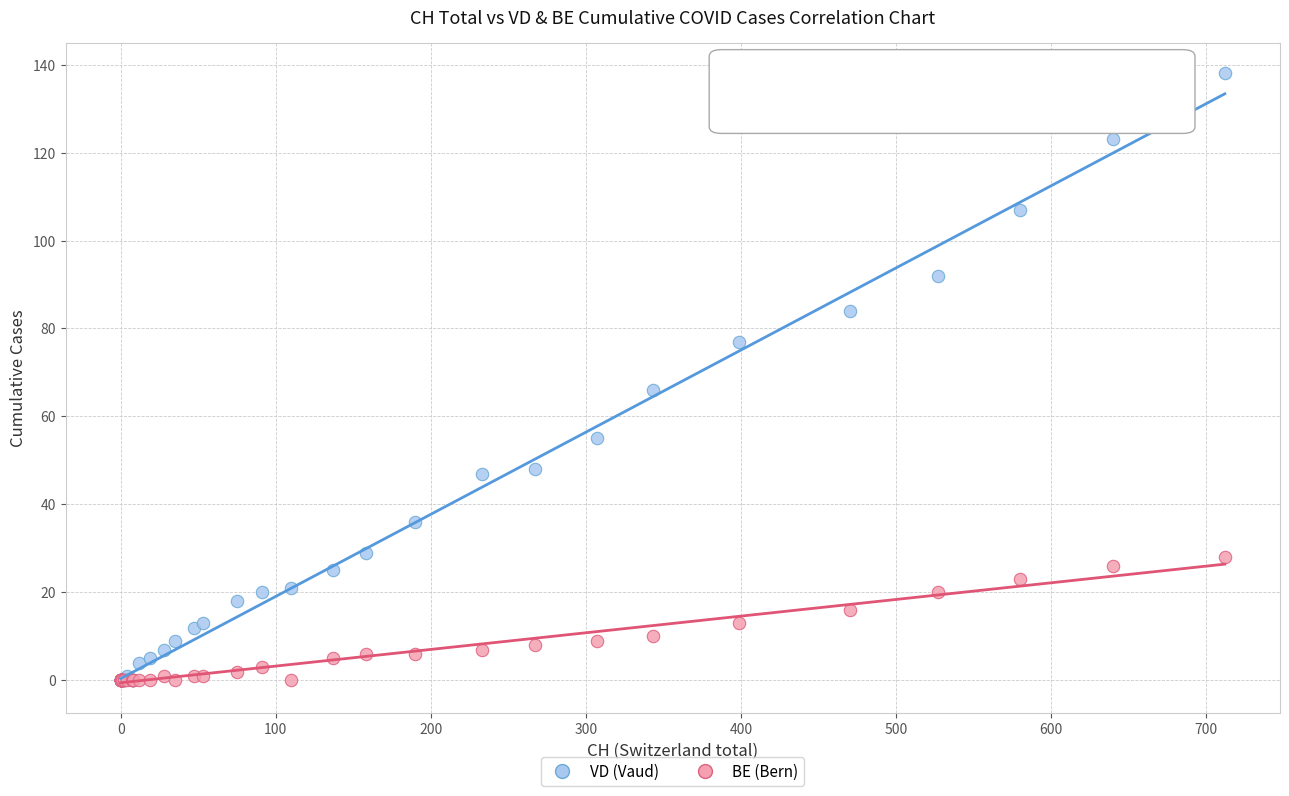

Which series reaches the maximum Y coordinate?

VD (Vaud)